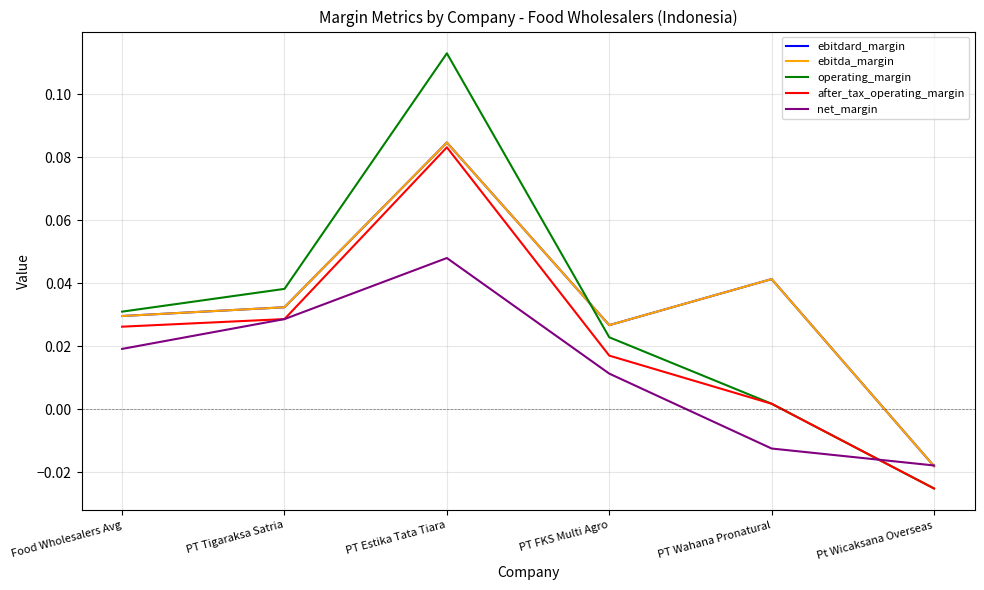

Is this an area chart (filled region under the line)?

No